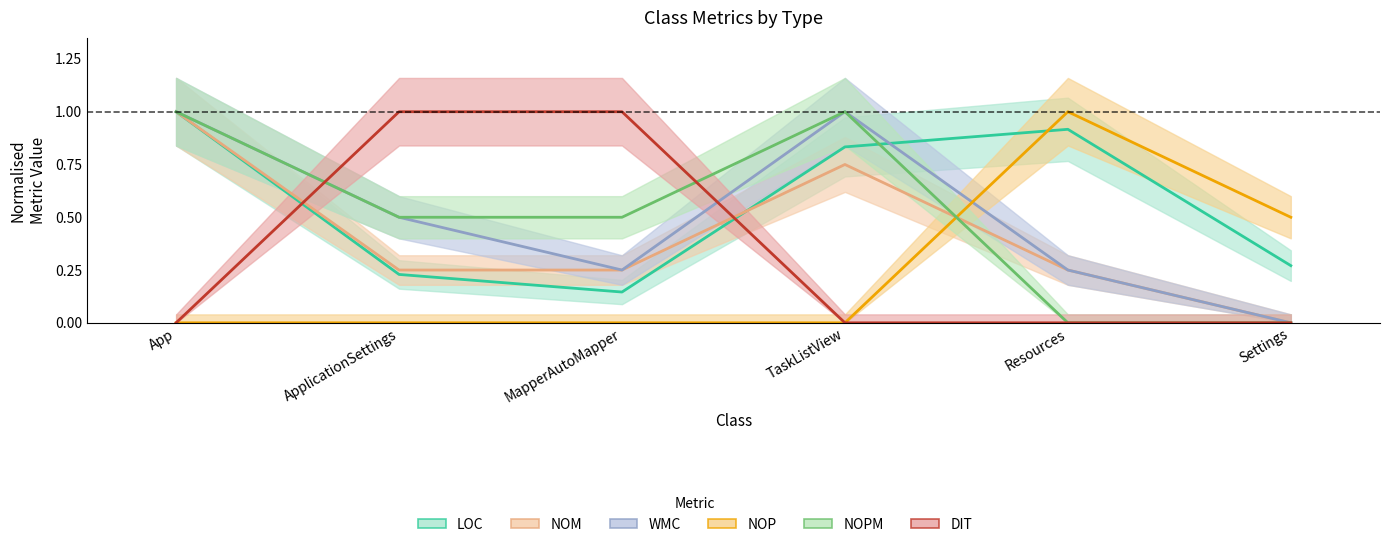

Reading left to right, list all the values displayed in this chart.

LOC: App=1.0	ApplicationSettings=0.2	MapperAutoMapper=0.1	TaskListView=0.8	Resources=0.9	Settings=0.3
NOM: App=1.0	ApplicationSettings=0.2	MapperAutoMapper=0.2	TaskListView=0.8	Resources=0.2	Settings=0.0
WMC: App=1.0	ApplicationSettings=0.5	MapperAutoMapper=0.2	TaskListView=1.0	Resources=0.2	Settings=0.0
NOP: App=0.0	ApplicationSettings=0.0	MapperAutoMapper=0.0	TaskListView=0.0	Resources=1.0	Settings=0.5
NOPM: App=1.0	ApplicationSettings=0.5	MapperAutoMapper=0.5	TaskListView=1.0	Resources=0.0	Settings=0.0
DIT: App=0.0	ApplicationSettings=1.0	MapperAutoMapper=1.0	TaskListView=0.0	Resources=0.0	Settings=0.0